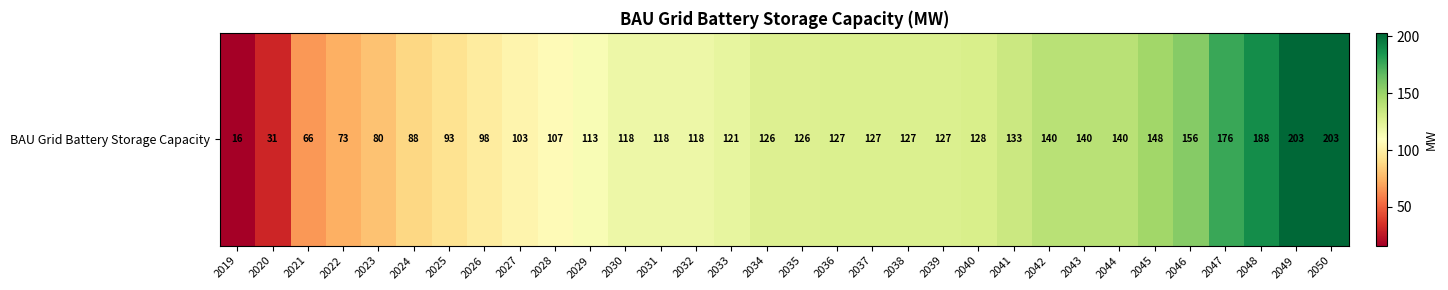

What is the minimum value shown in the chart?

16